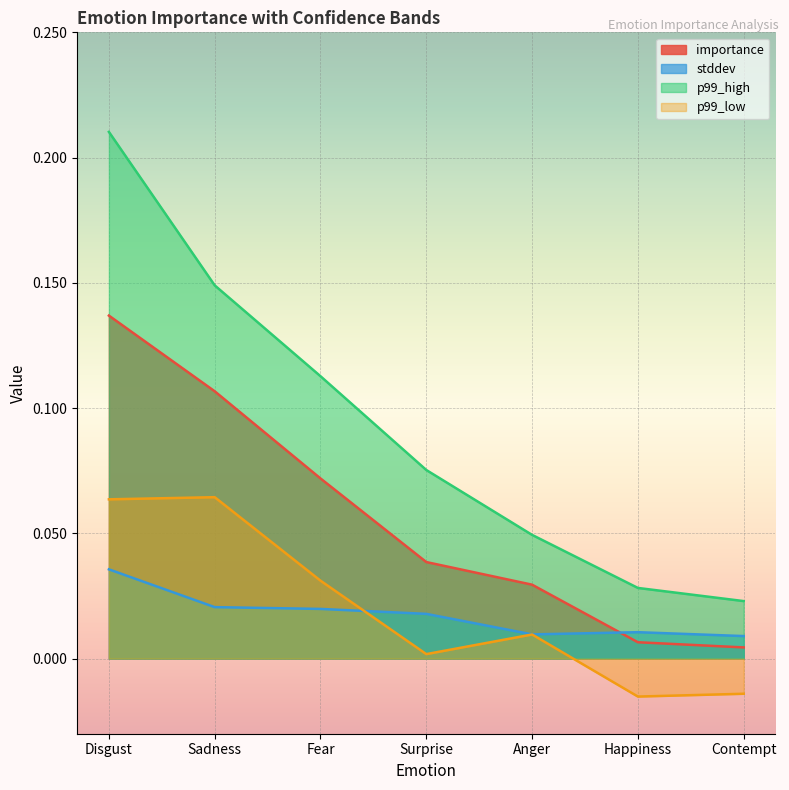

True or false: p99_low and p99_high intersect in this chart.

False